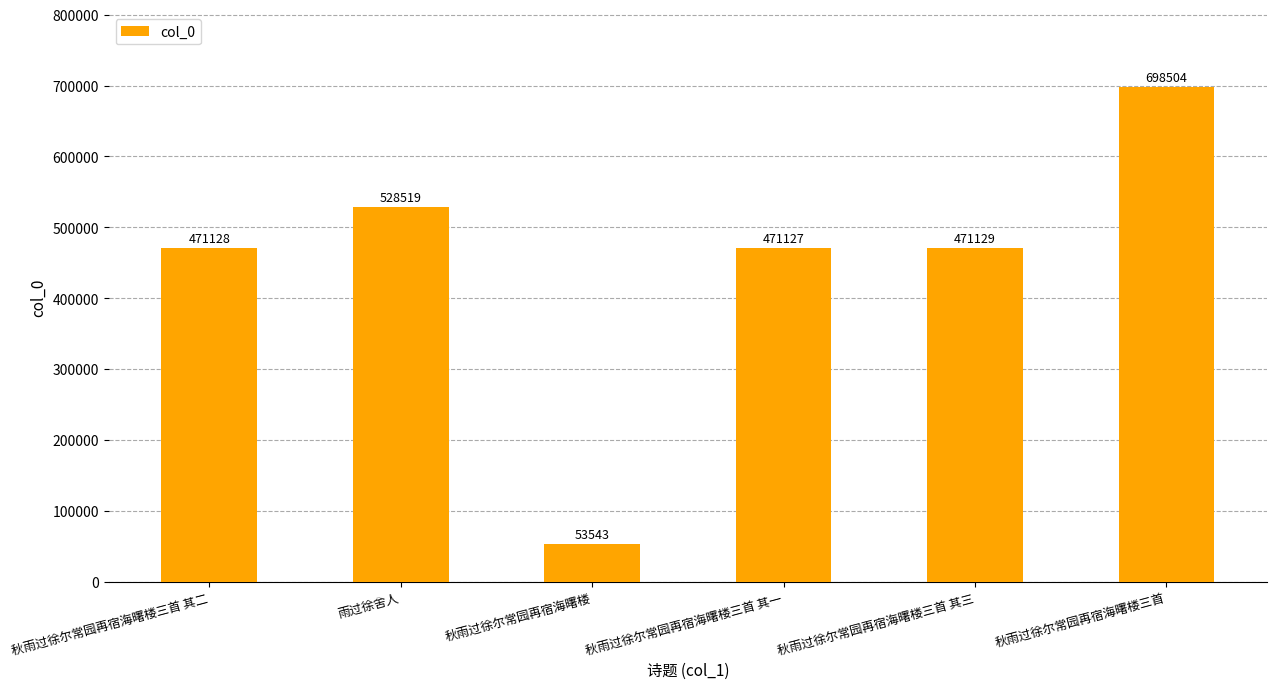

True or false: the data shows 845697 at 秋雨过徐尔常园再宿海曙楼三首 其二.

False